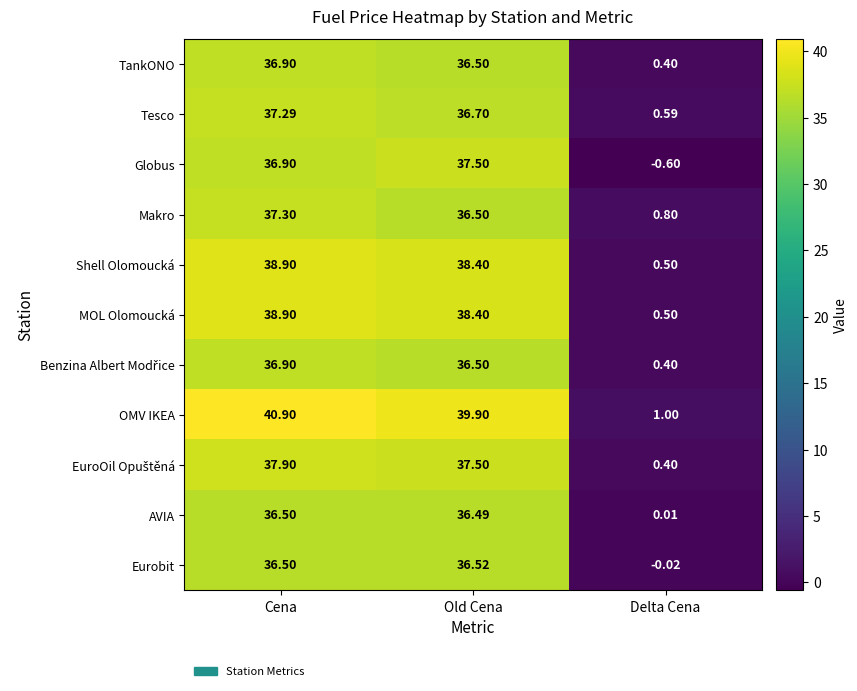

Which category has the highest value in the OMV IKEA series?

Cena